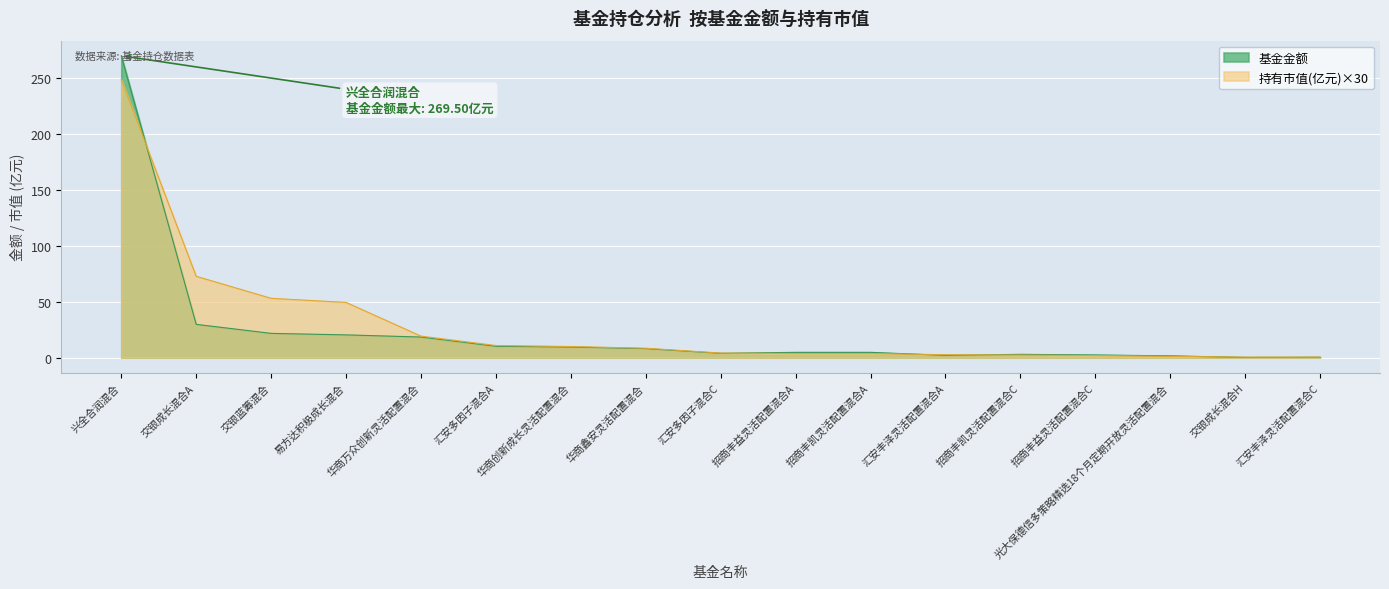

What is the label of the 12th point from the right?

汇安多因子混合A